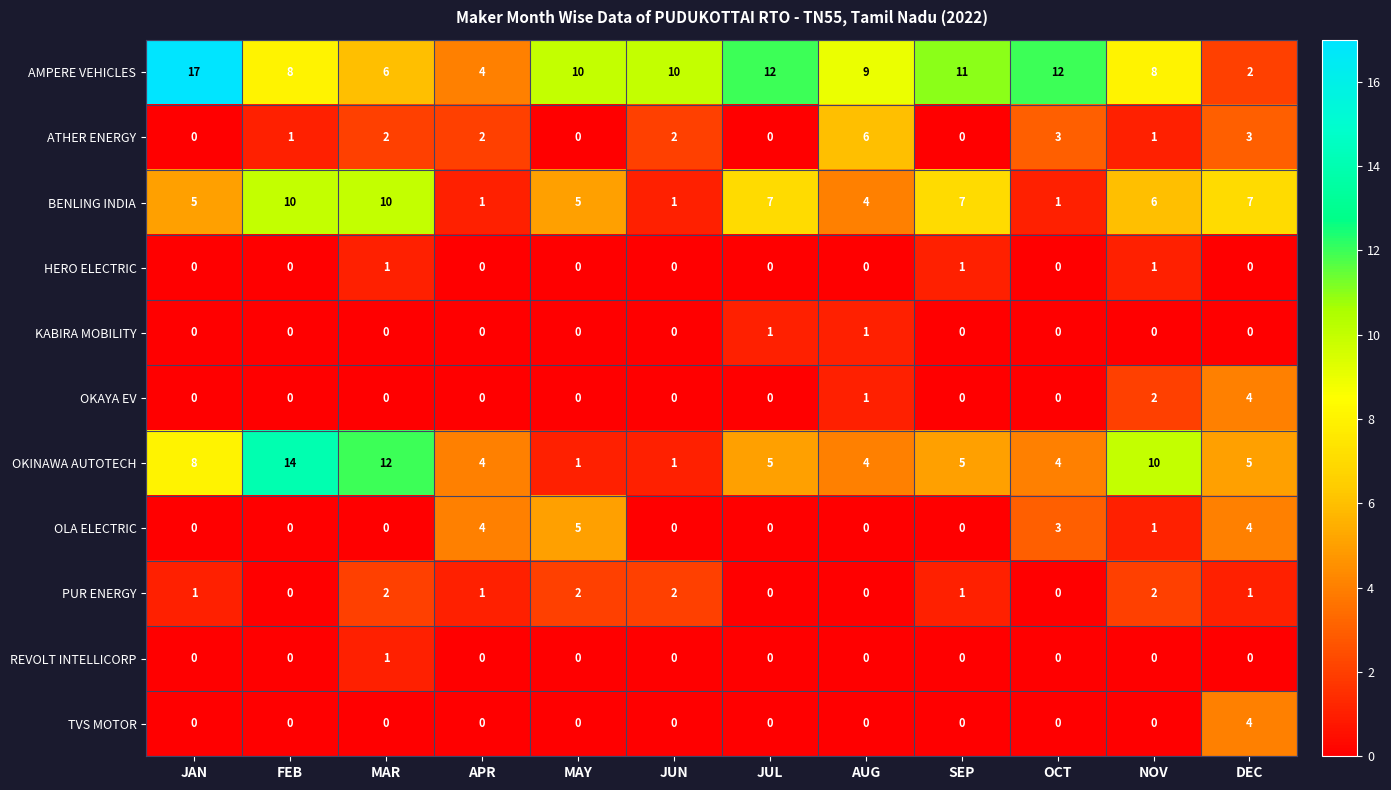

How many KABIRA MOBILITY values are between 0 and 1?

12